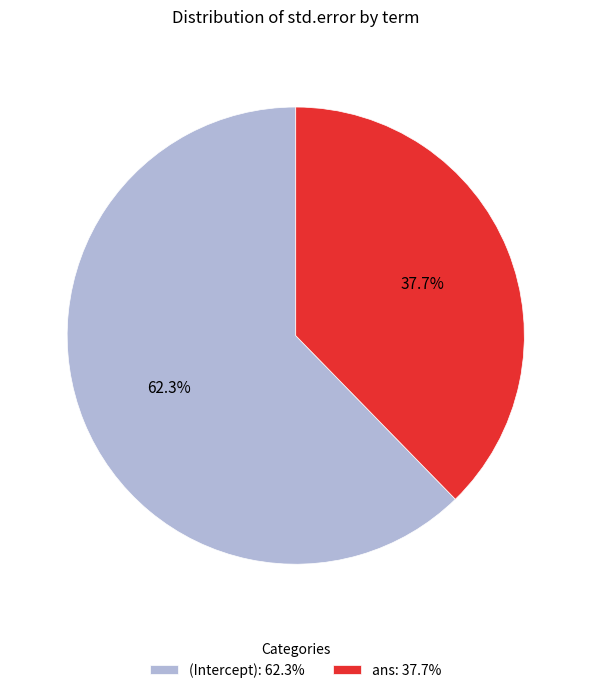

What percentage is NOT represented by ans?

62.3%